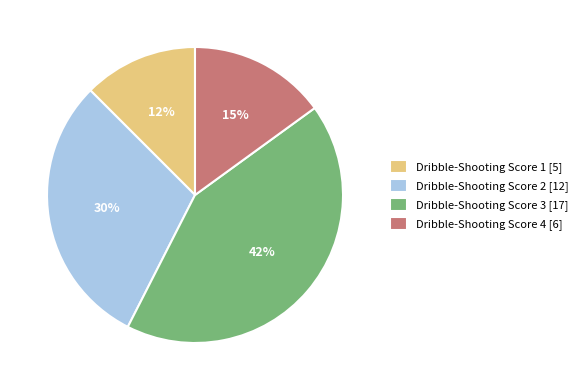

Is Dribble-Shooting Score 1 [5] the majority of the pie?

No